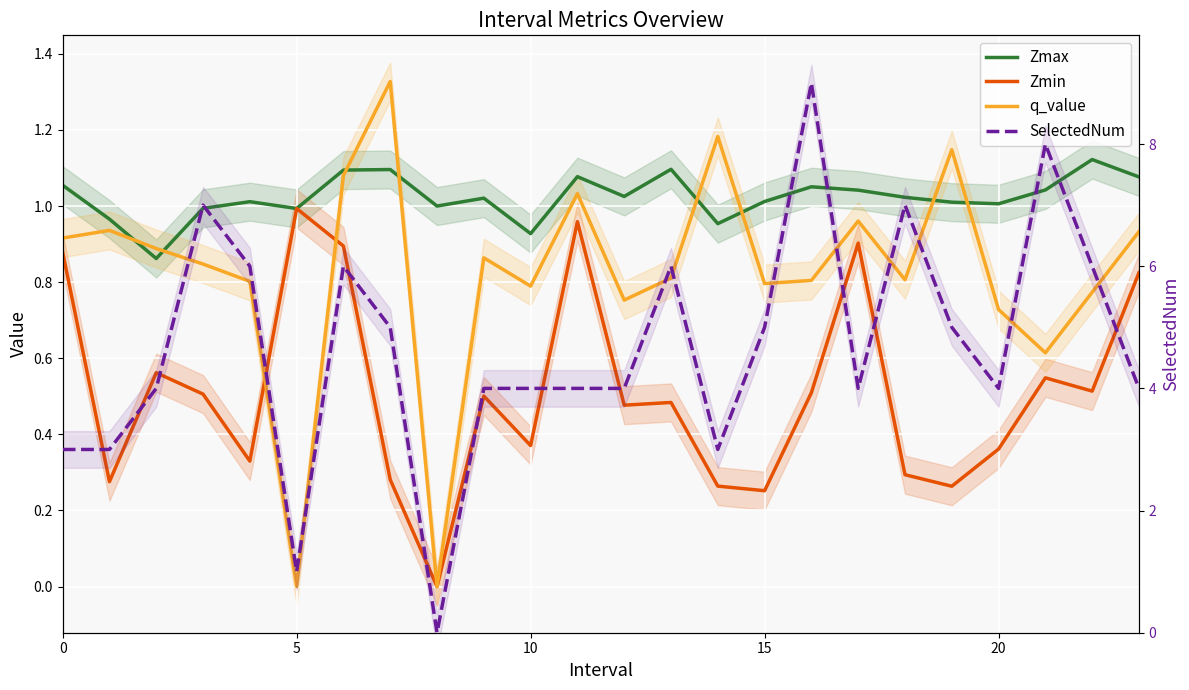

List the series in order of their peak value, highest first.

SelectedNum, q_value, Zmax, Zmin